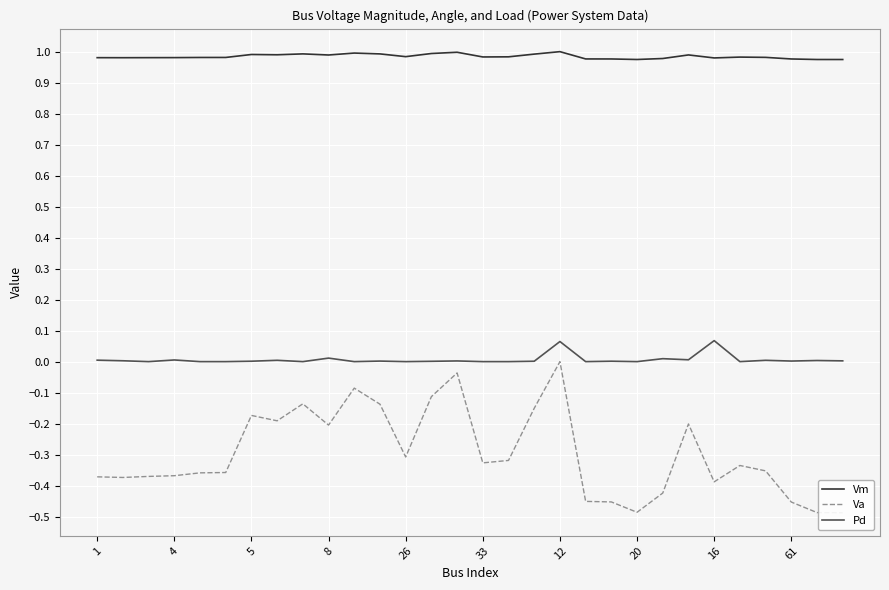

What are all the series names shown in the legend?

Vm, Va, Pd